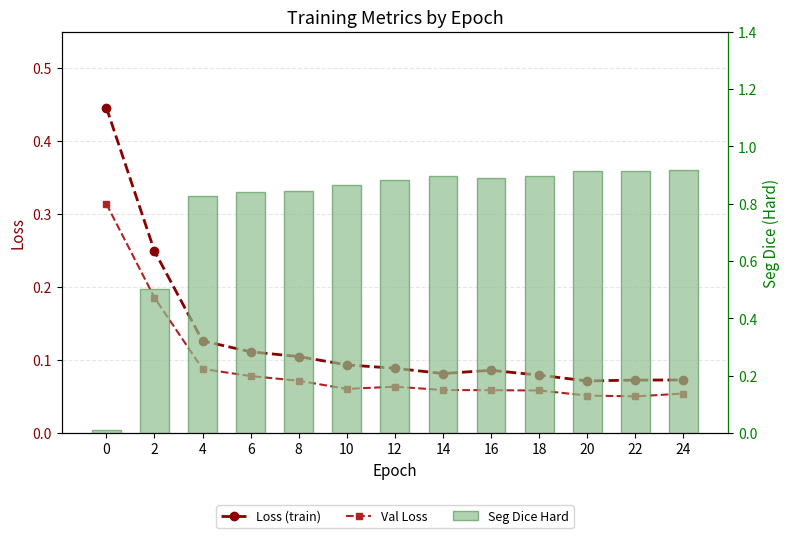

What is the sum of all Val Loss values?

1.2